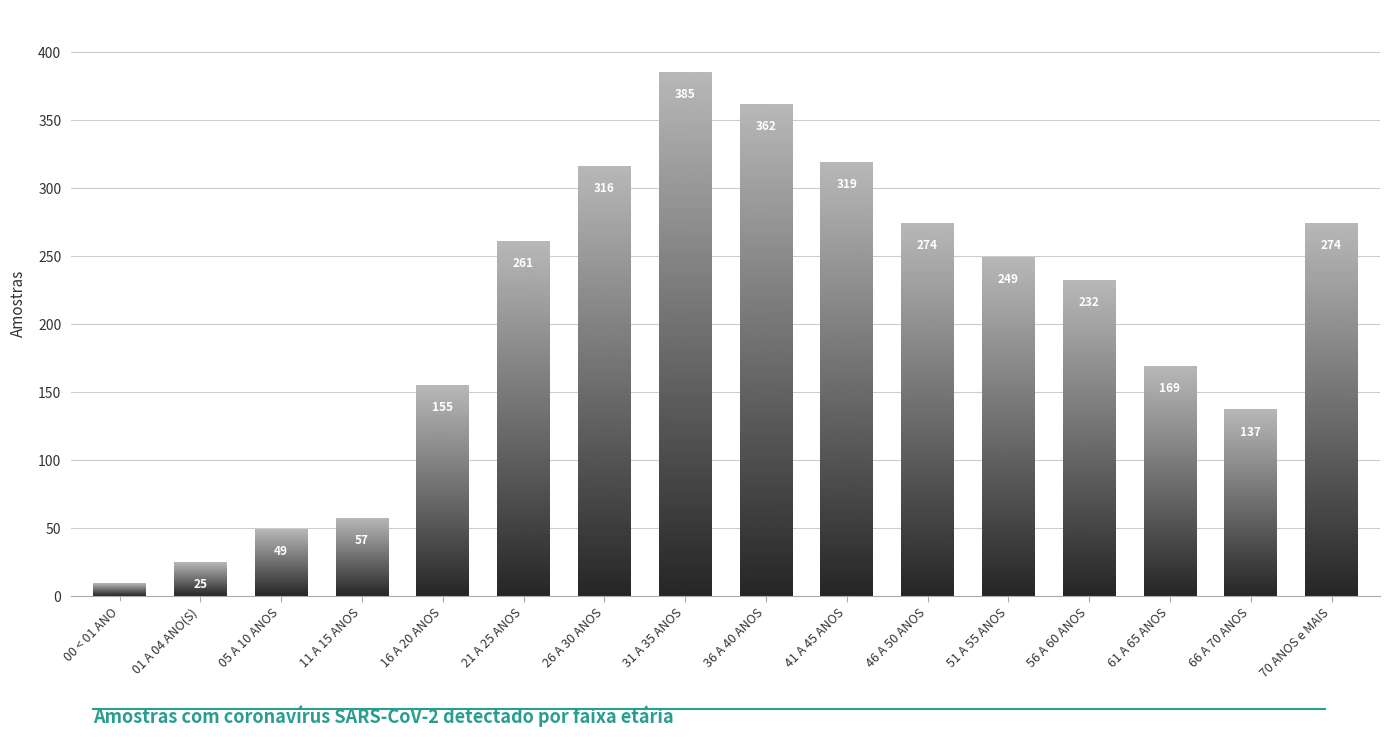

What is the minimum value shown in the chart?

9